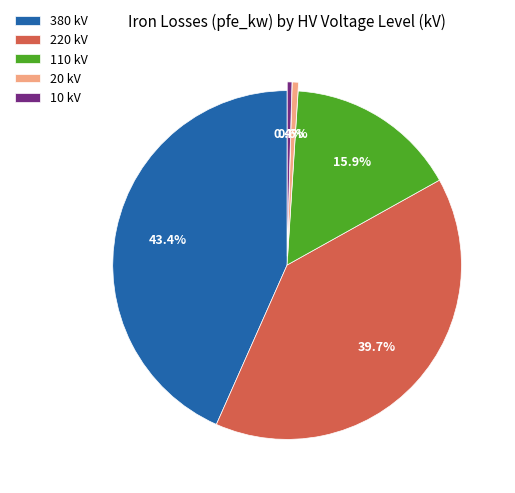

Does 10 account for over 50% of the chart?

No